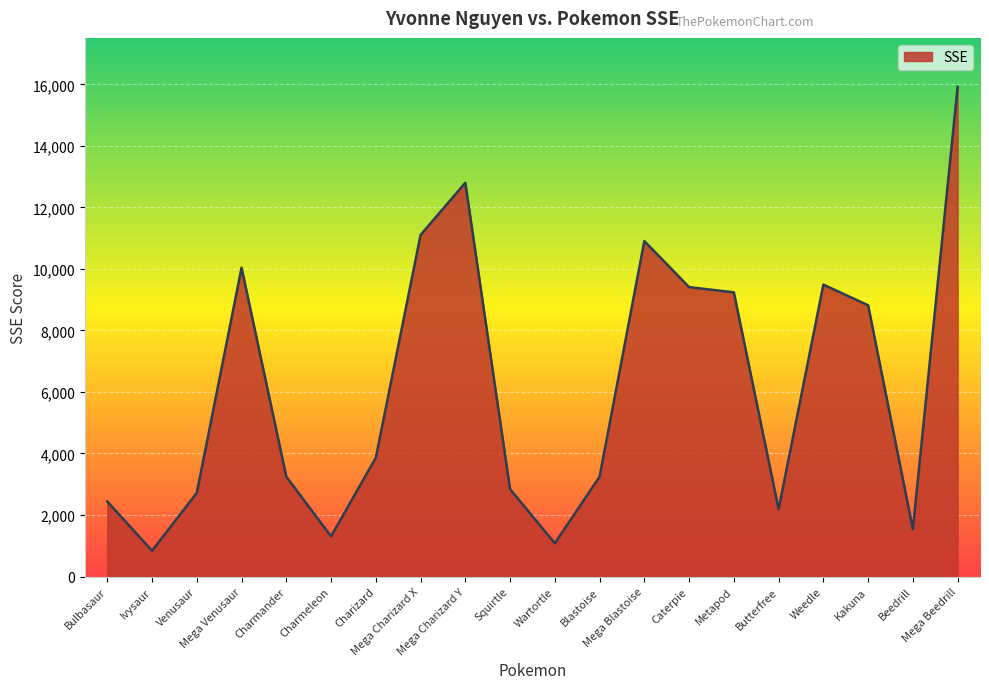

What is the difference between the second highest and second lowest values?

11721